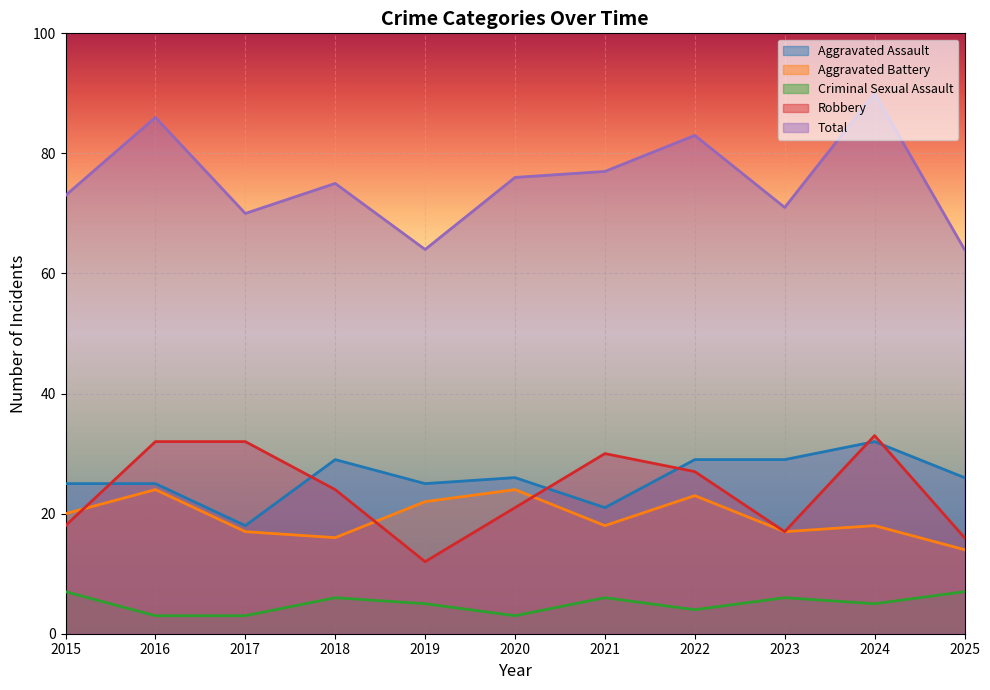

At which category is the sum across all series the highest?

2024